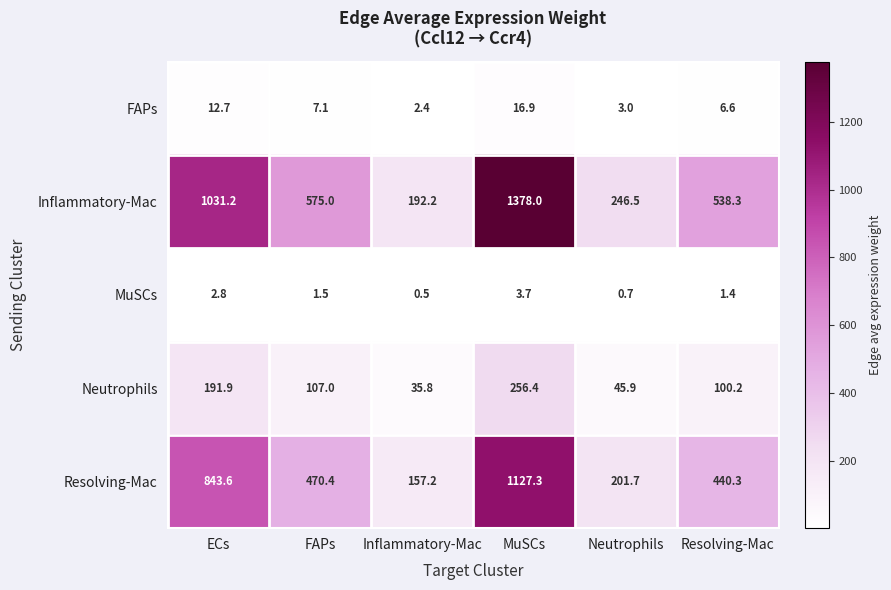

What is the sum of all Resolving-Mac values?

3240.5